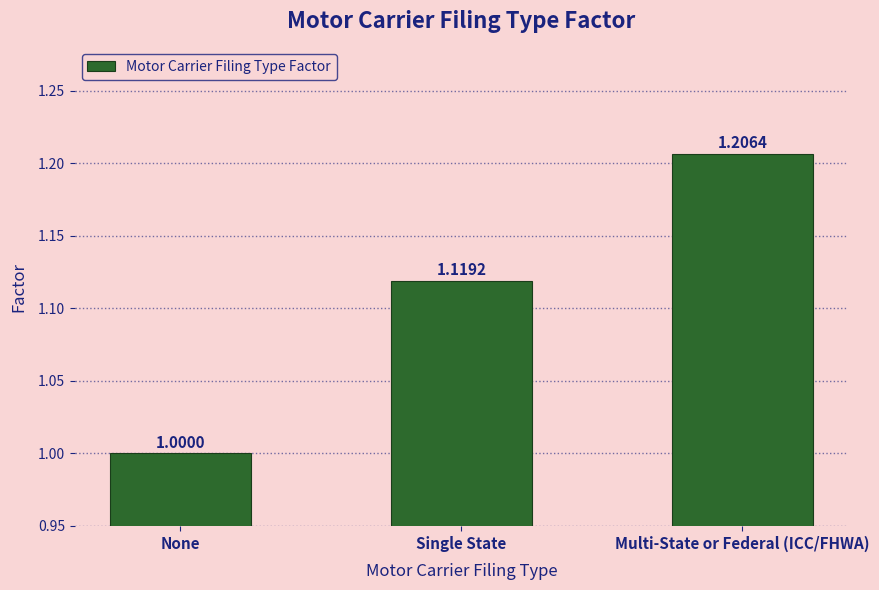

At which category does the chart reach its minimum across all series?

None